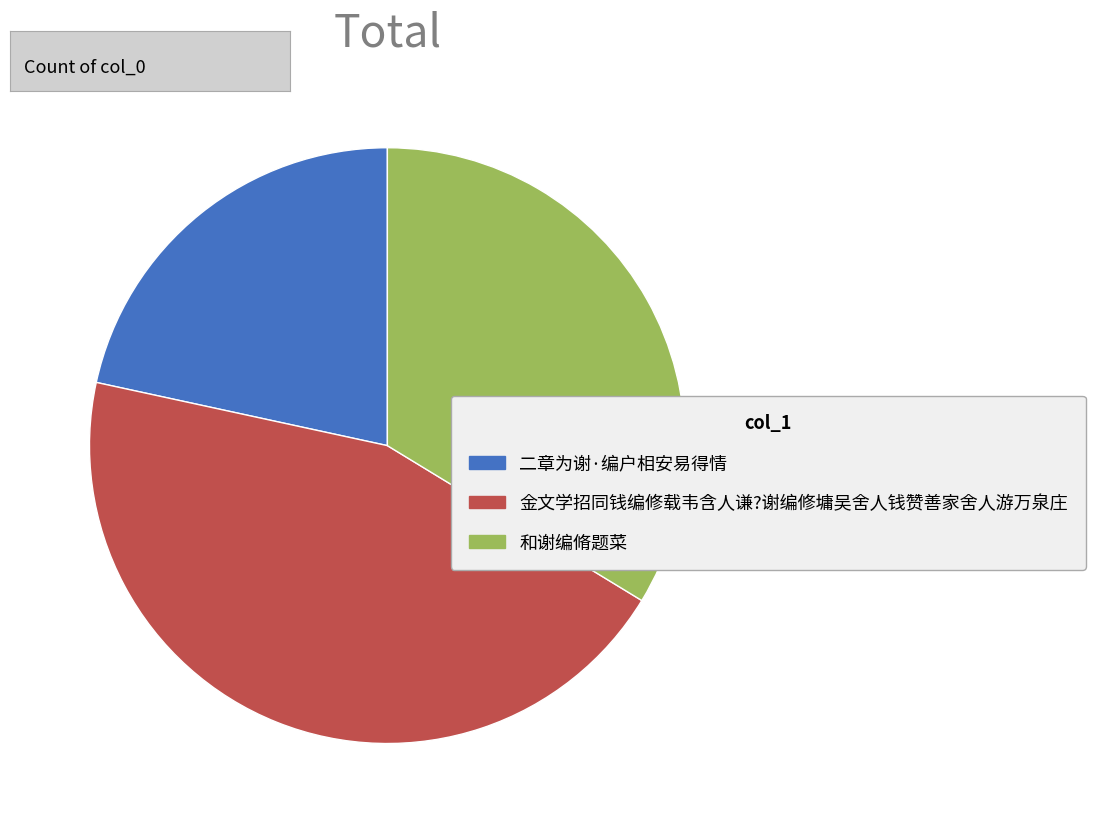

Do 金文学招同钱编修载韦含人谦?谢编修墉吴舍人钱赞善家舍人游万泉庄 and 和谢编脩题菜 together represent more than half of the pie?

Yes